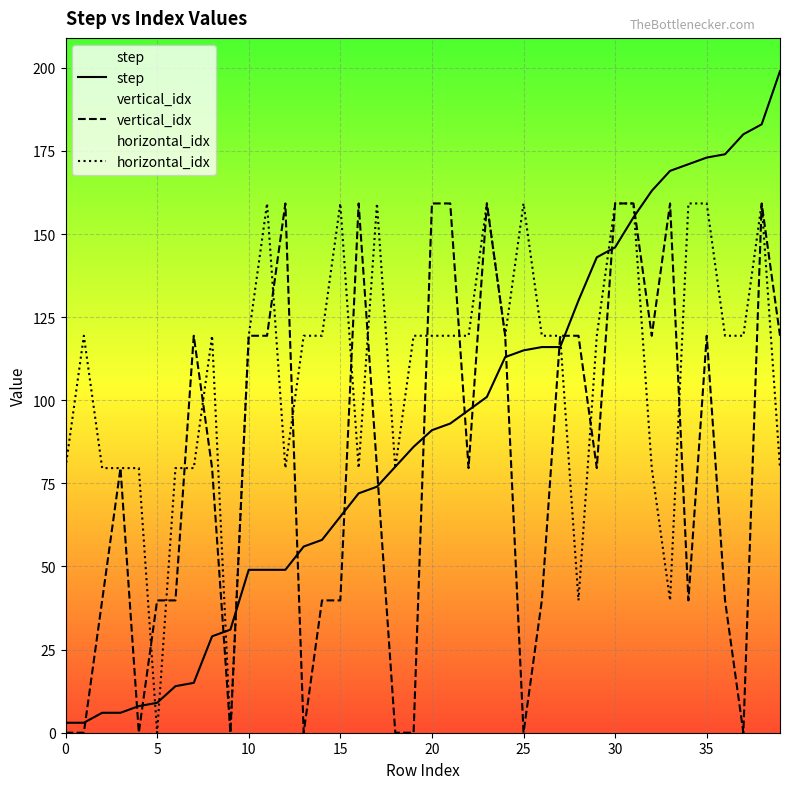

At which category is the sum across all series the highest?

38